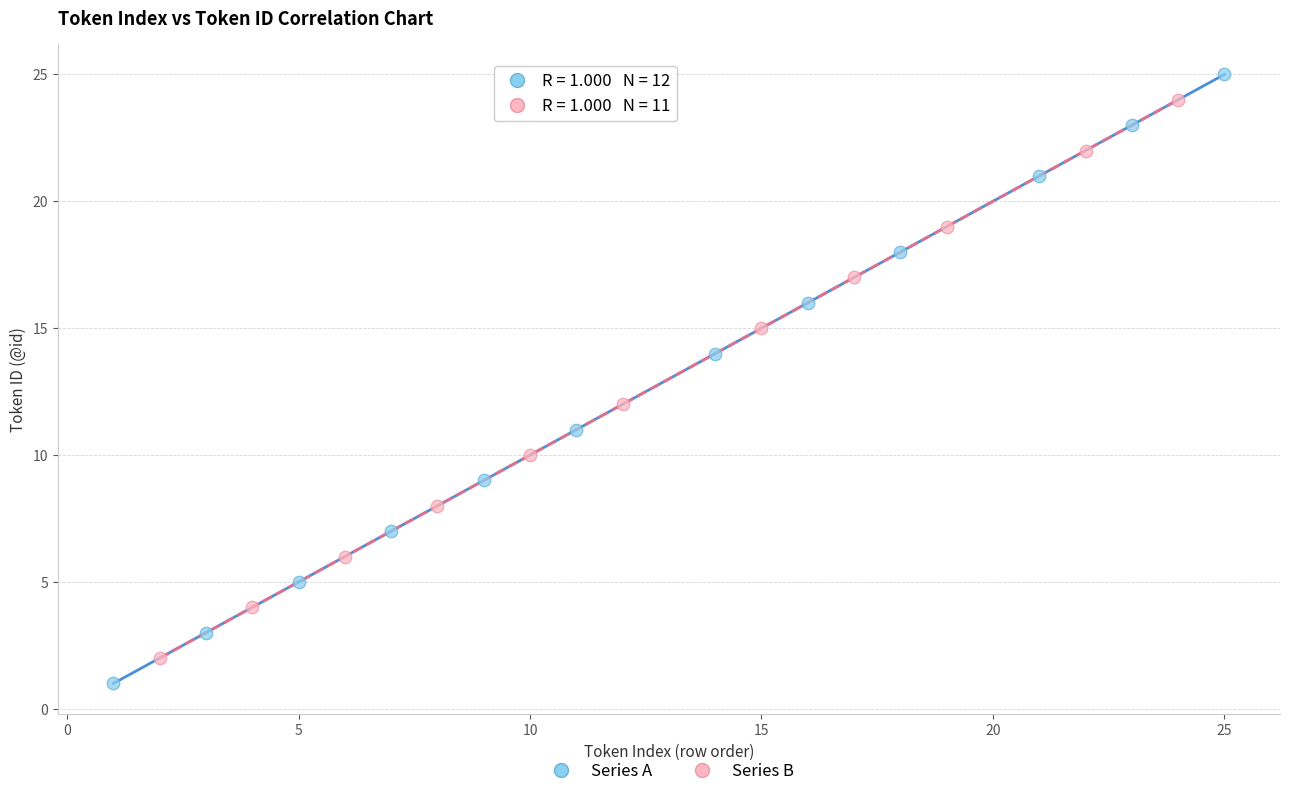

Which series has the widest spread of Y values?

Series A